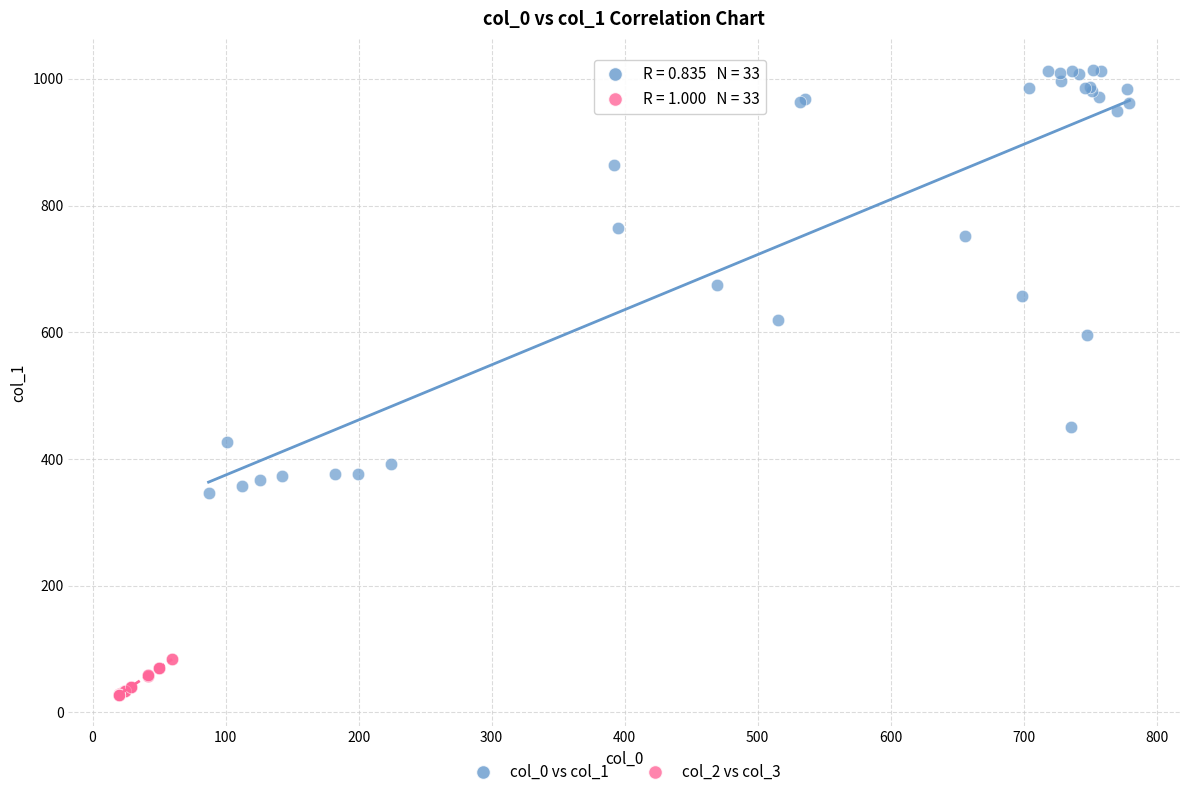

Which series reaches the maximum Y coordinate?

col_0 vs col_1